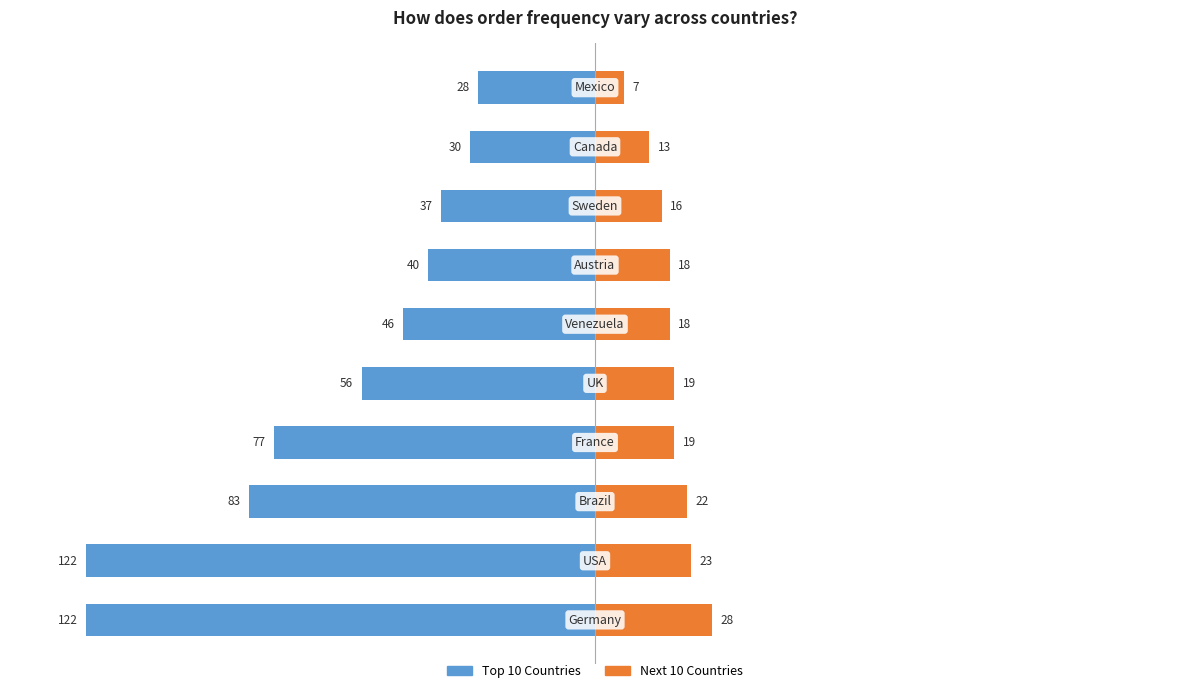

True or false: Next 10 Countries has a value of 26 at 4.

False